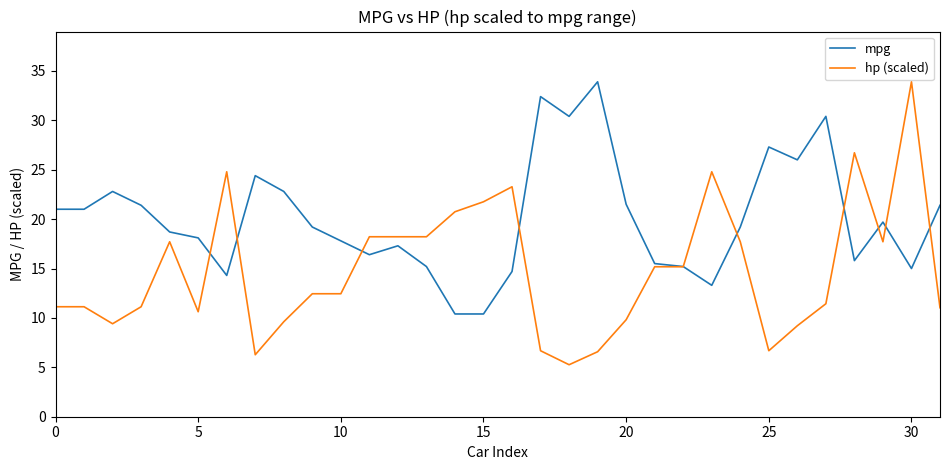

Which series has the largest range (max minus min)?

hp (scaled)